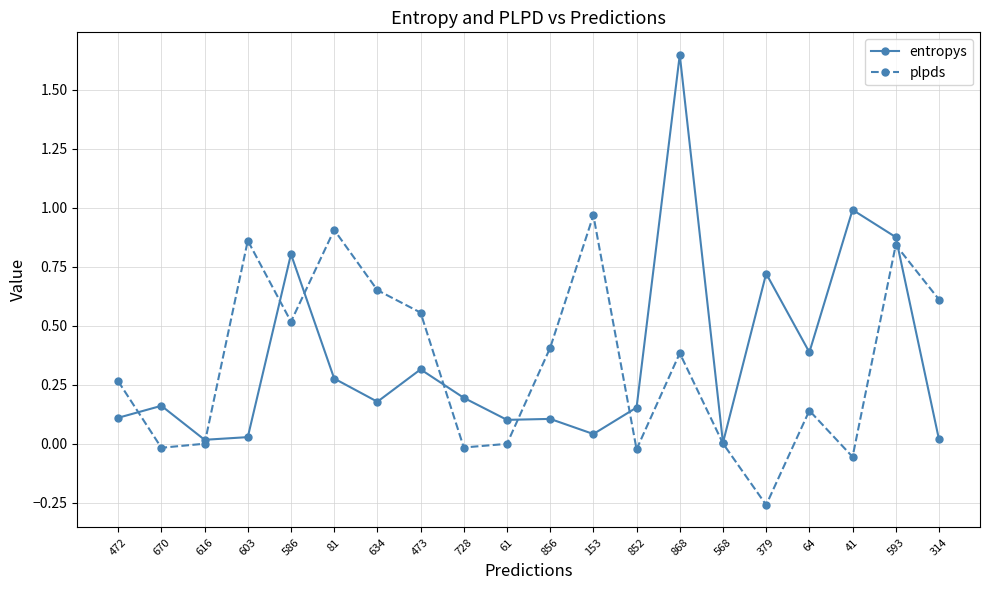

Between which two adjacent categories do plpds and entropys first intersect?

472 and 670